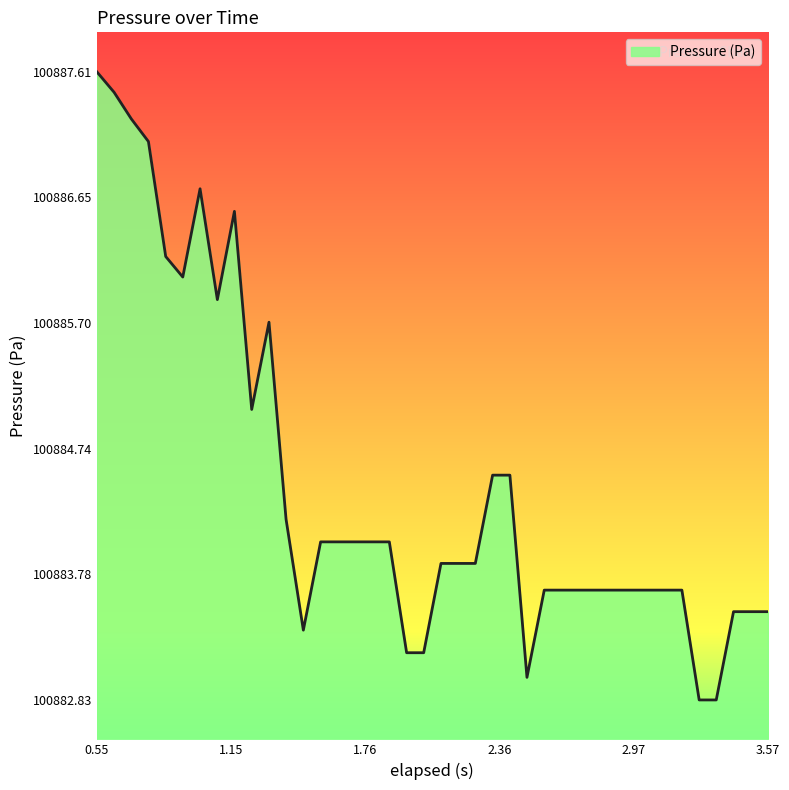

What is the difference between the maximum and minimum values?

4.8